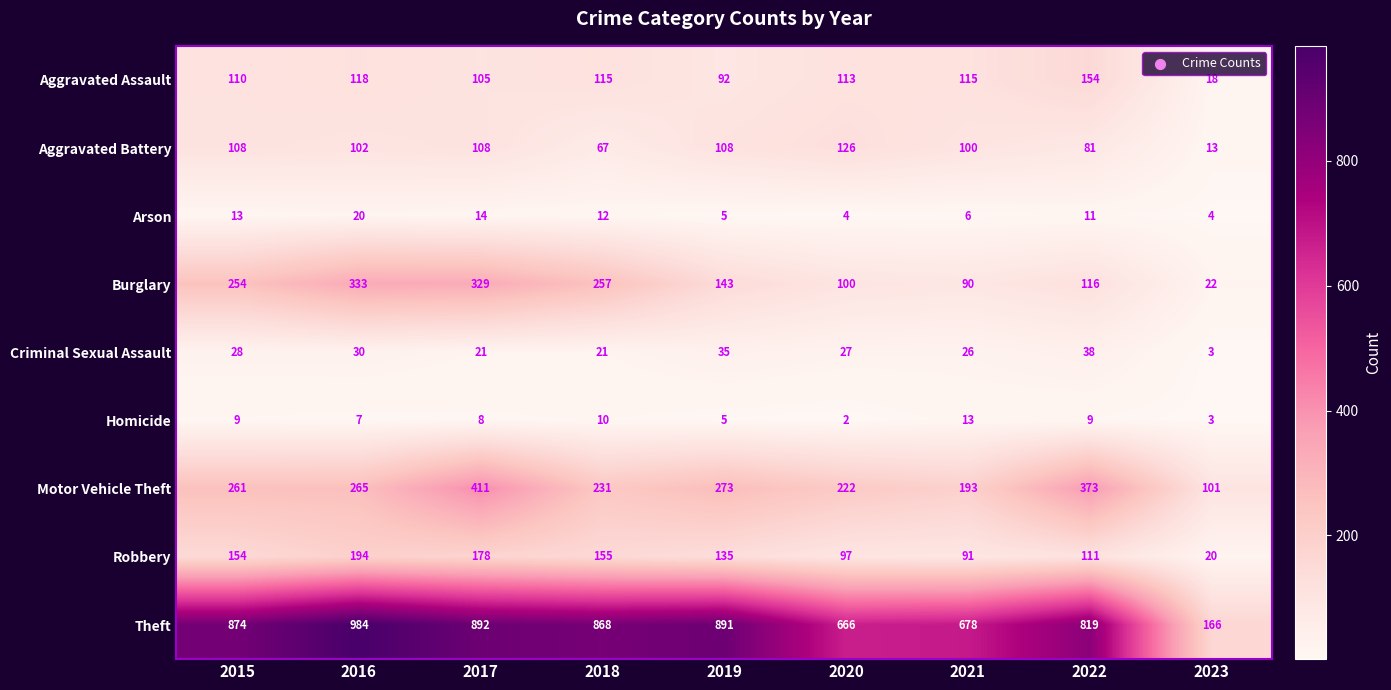

Which series has the widest spread of values?

Theft